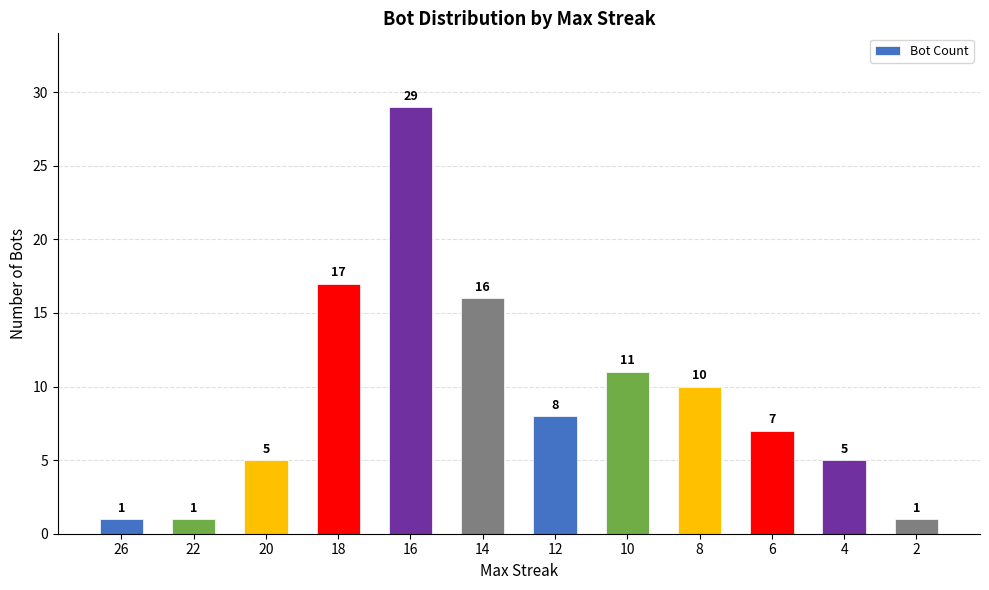

Read the value at 10, to the nearest 5.

10